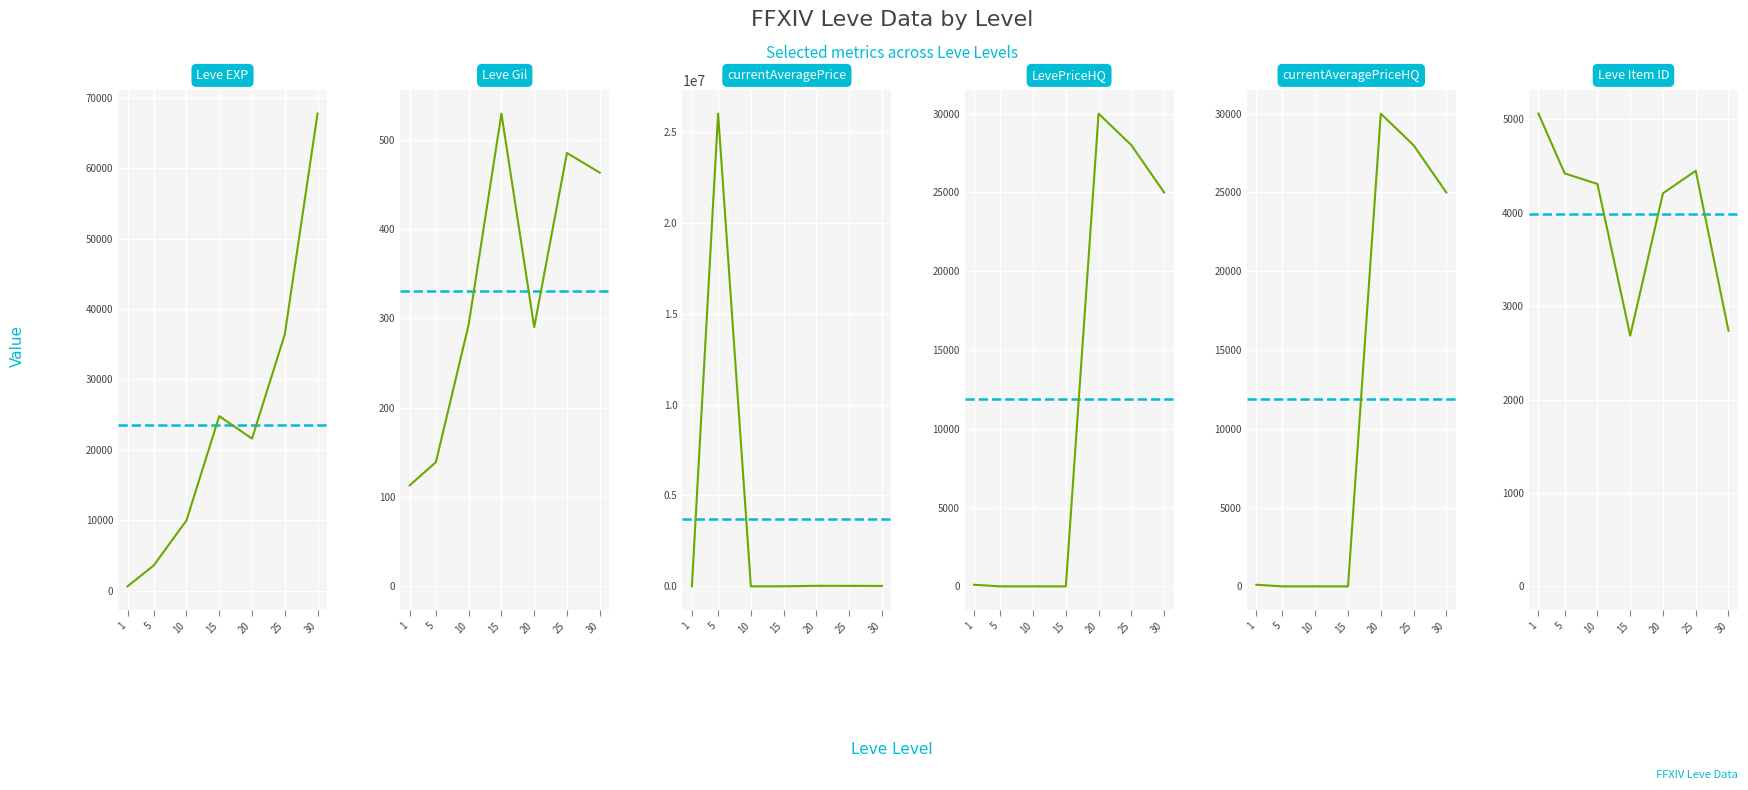

Read the LevePriceHQ value at 1, to the nearest 50.

100